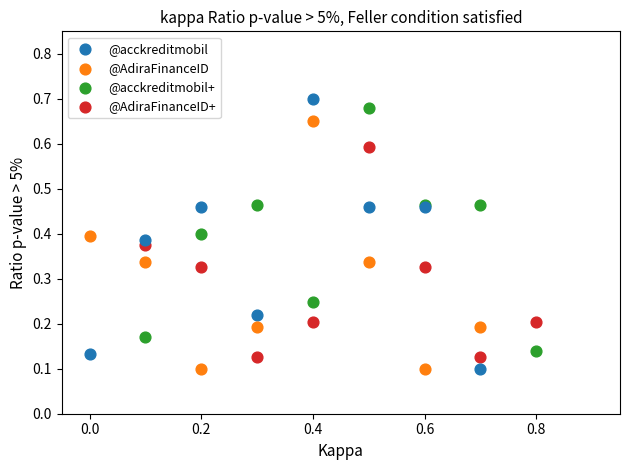

Which series has the widest spread of Y values?

@acckreditmobil